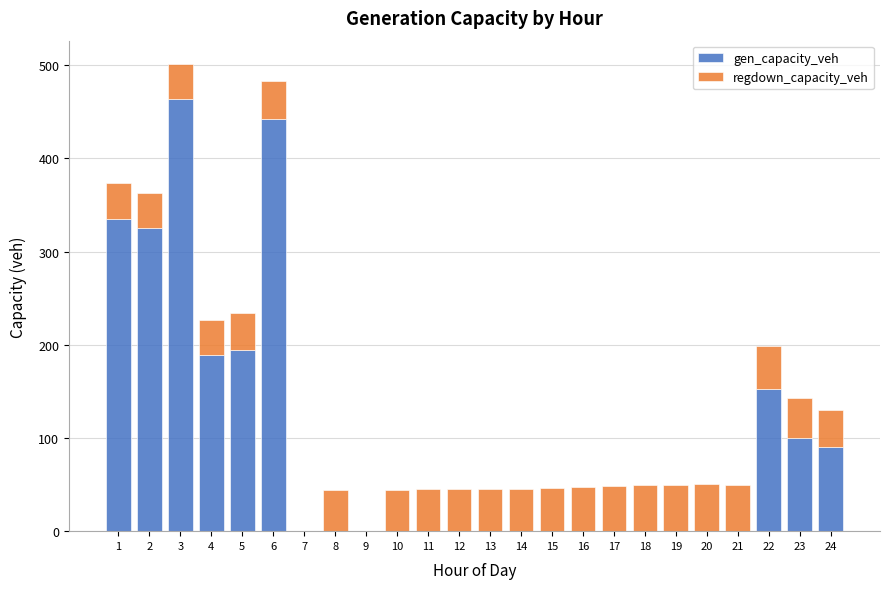

What is the total value across all series at 12?

44.8